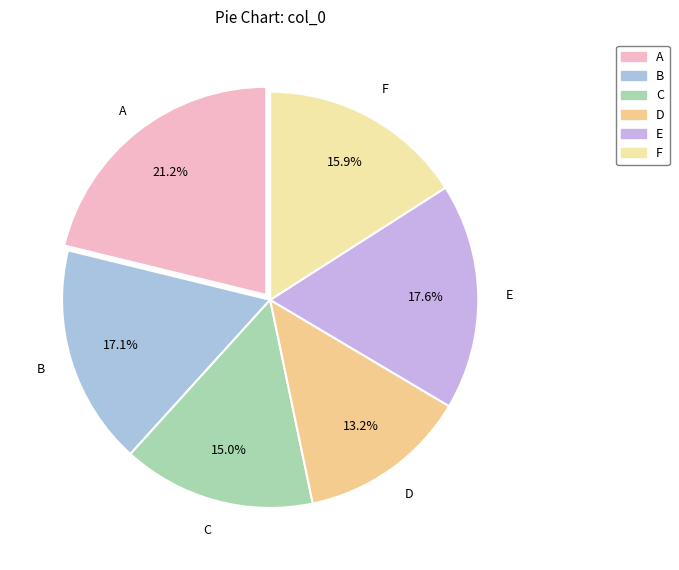

The E slice represents 18% of the pie. True or false?

True